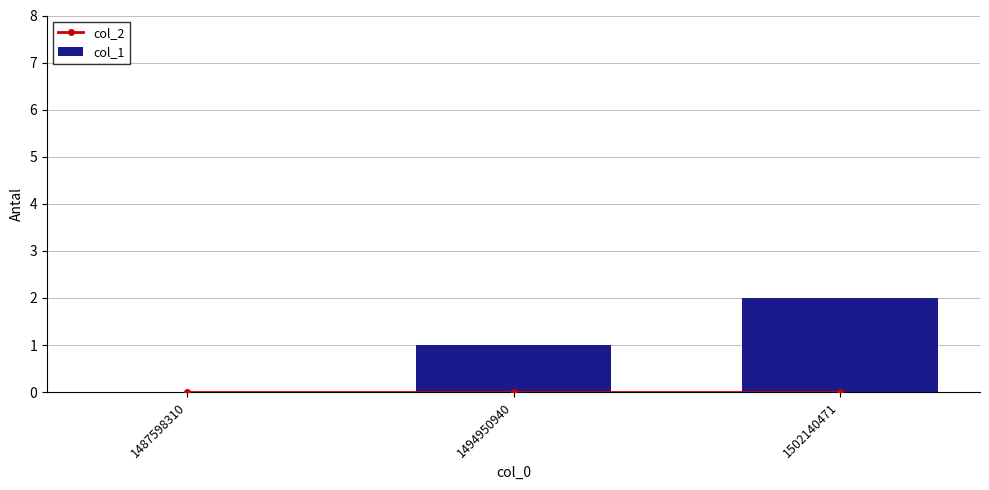

What is the difference between the maximum and second lowest values in the col_1 series?

1